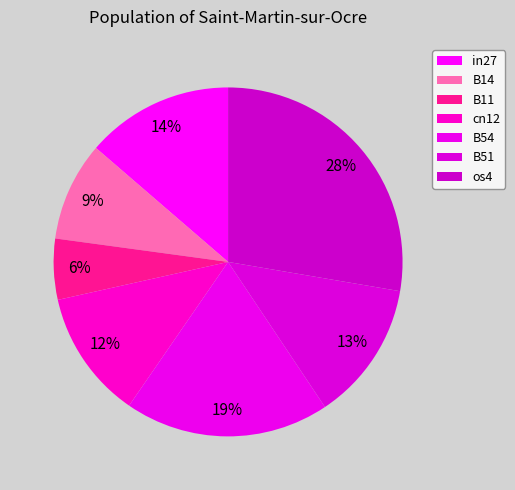

Count the number of slices in the pie.

7